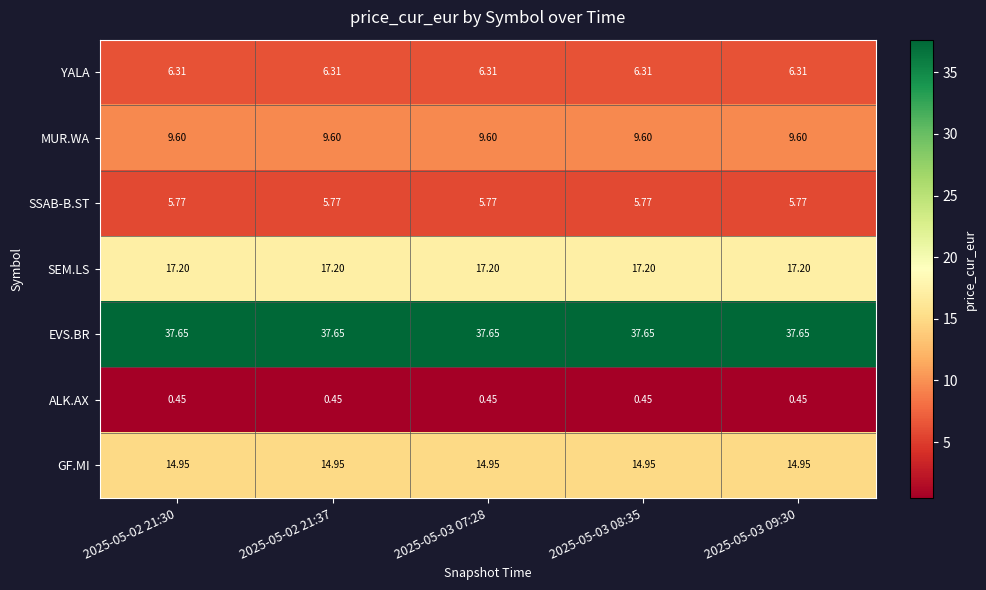

Is the value of EVS.BR at 2025-05-03 08:35 greater than the value of SSAB-B.ST at 2025-05-02 21:37?

Yes